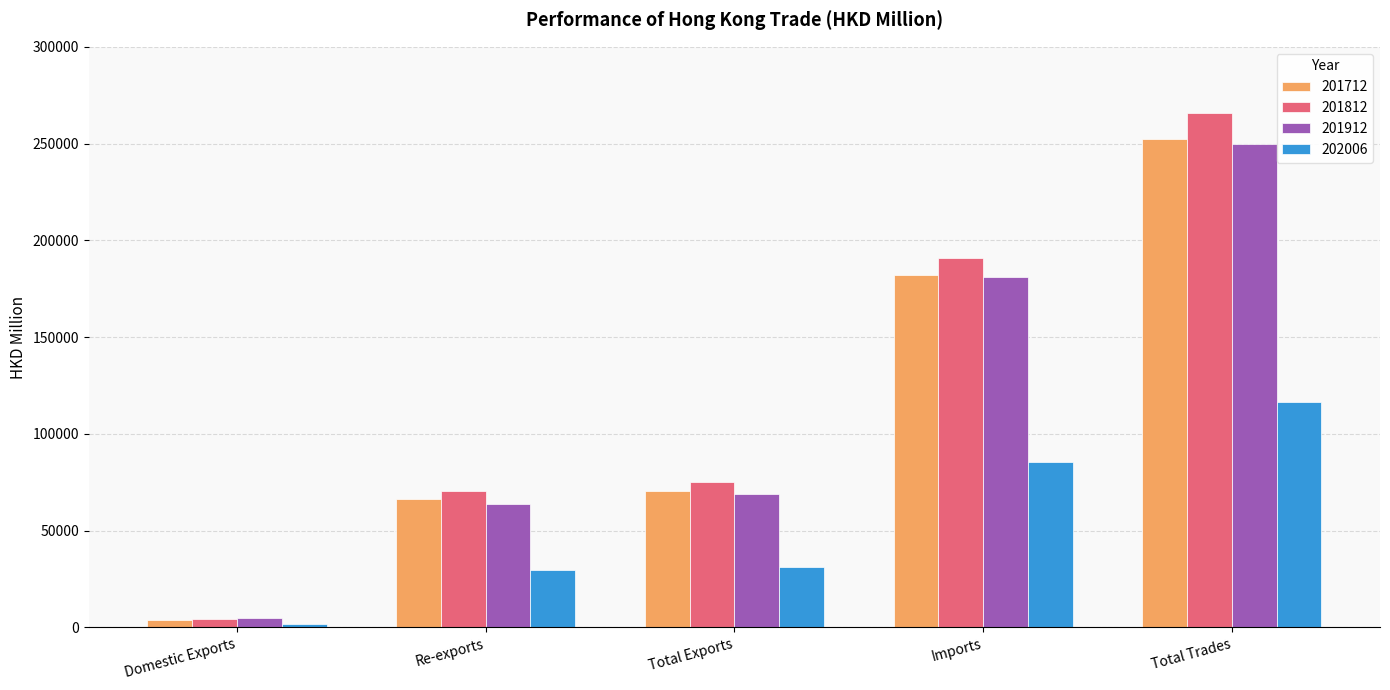

What is the average value of the 202006 series?

52888.5